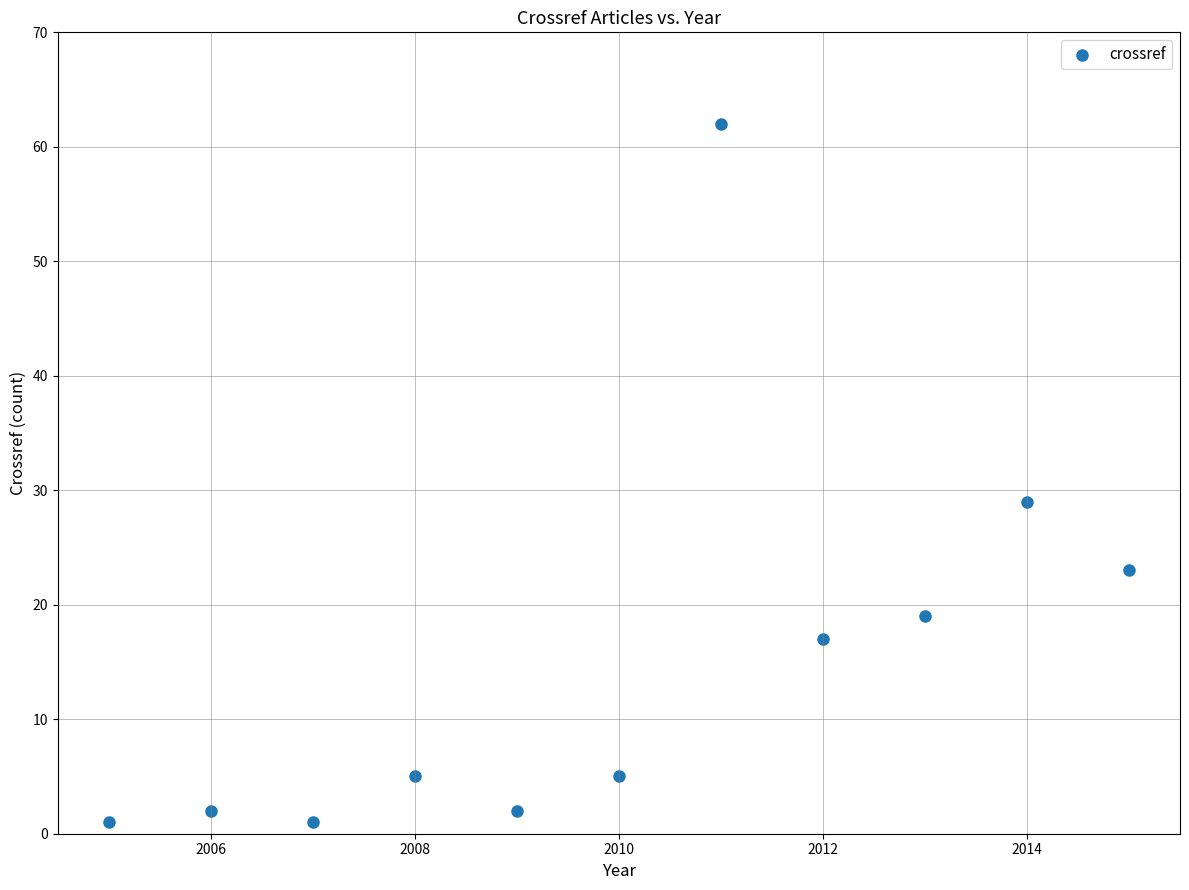

What is the range of Y values (max minus min)?

61